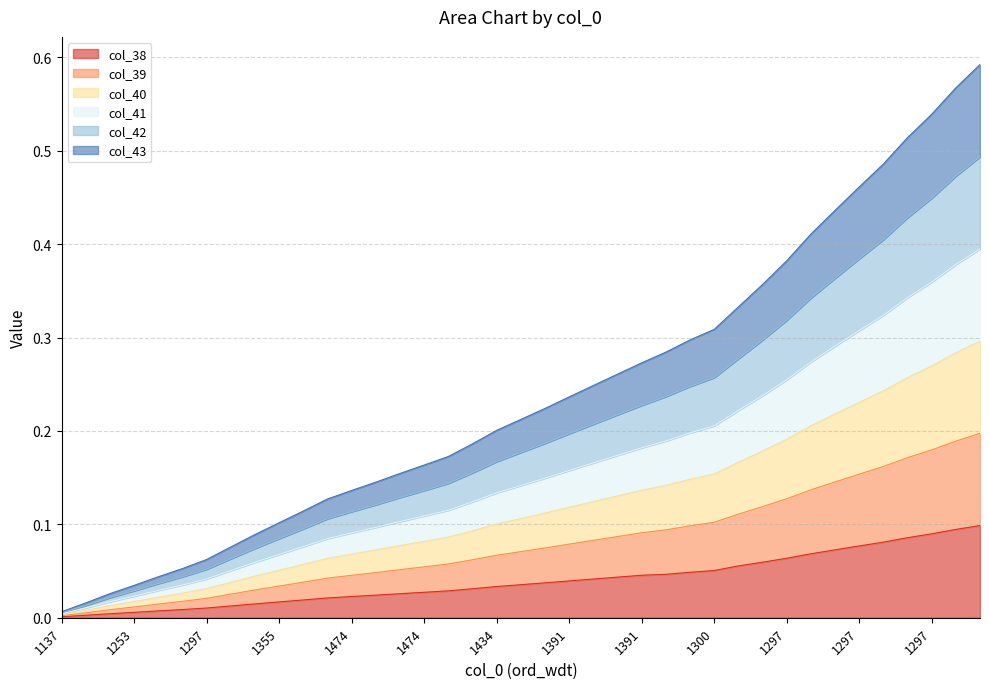

Where is col_41 nearest to the value 0?

1137